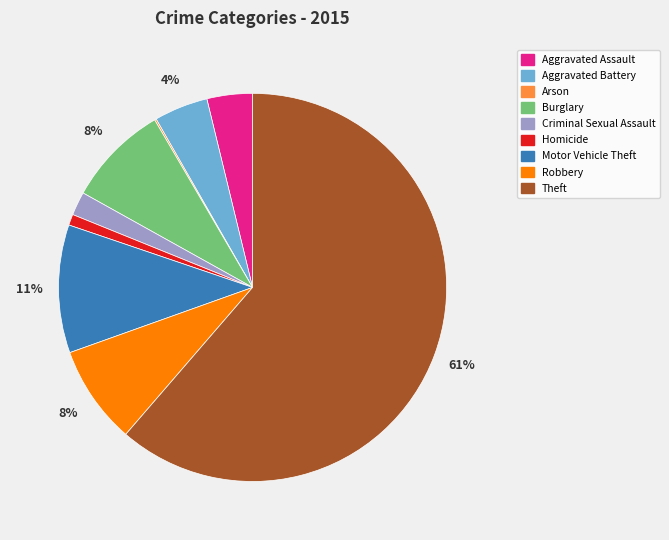

To the nearest percent, what portion does Burglary represent?

8%